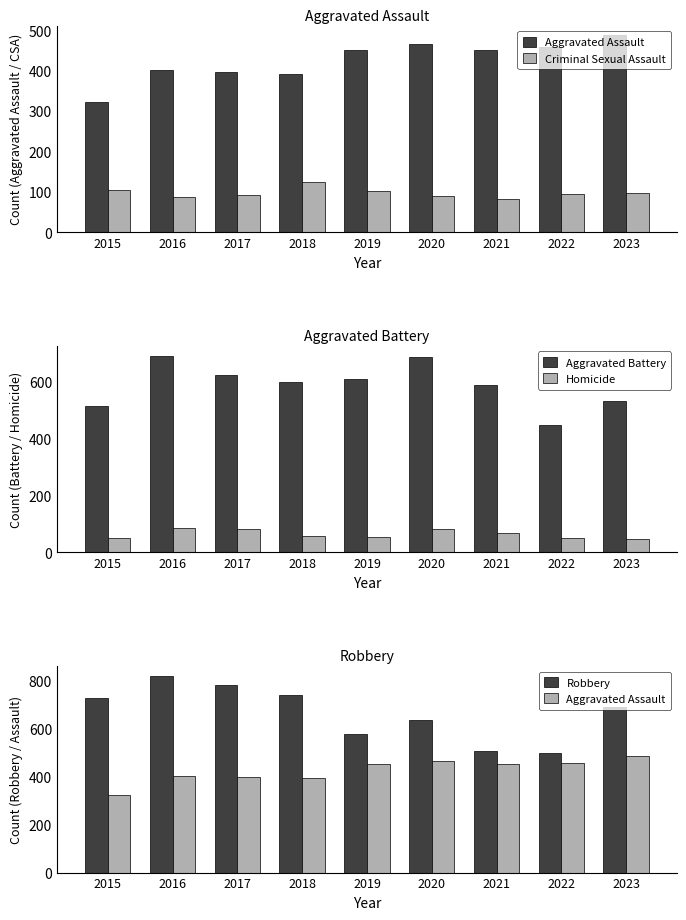

What is the value of the Aggravated Battery bar at the 6th from the left?

686